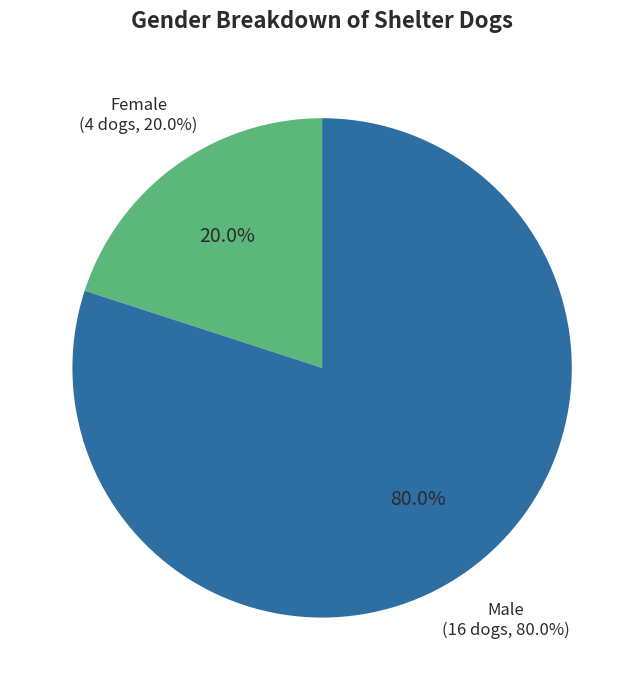

To the nearest percent, what is the difference between the largest and smallest slice percentages?

60%